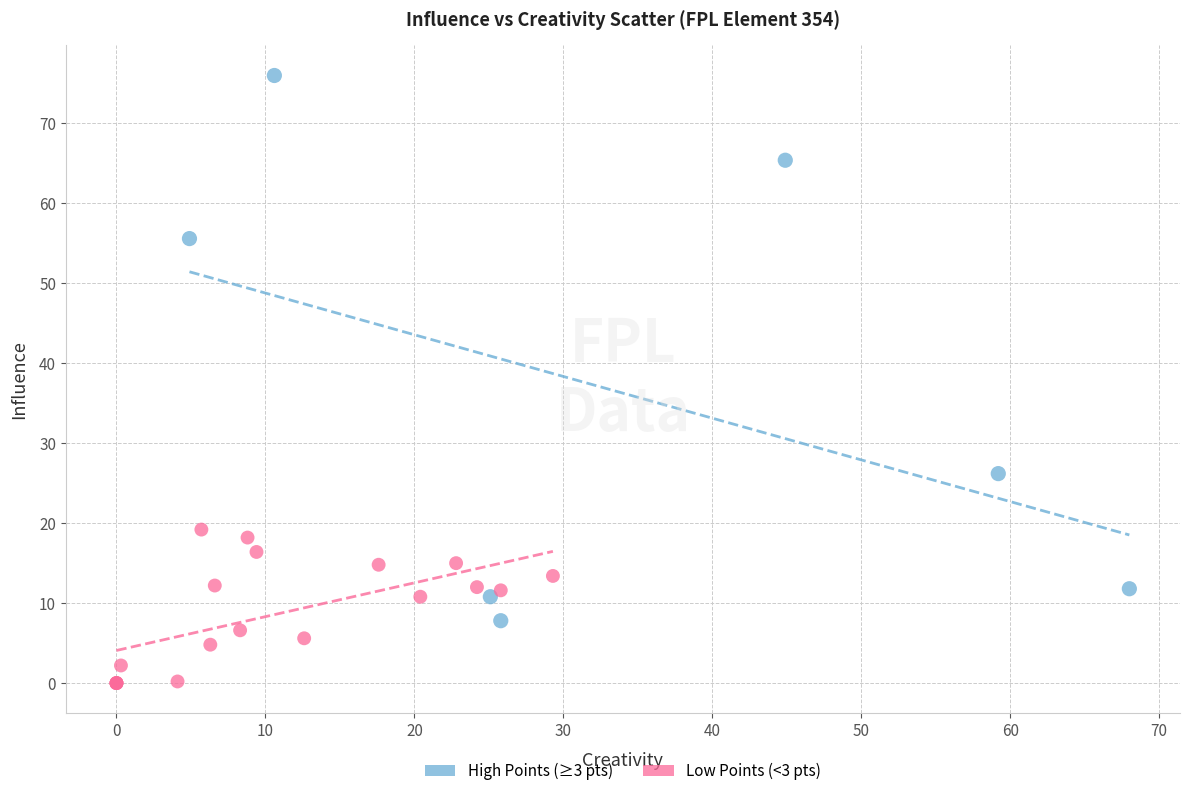

Which series has the largest Y range (max minus min)?

High Points (≥3 pts)